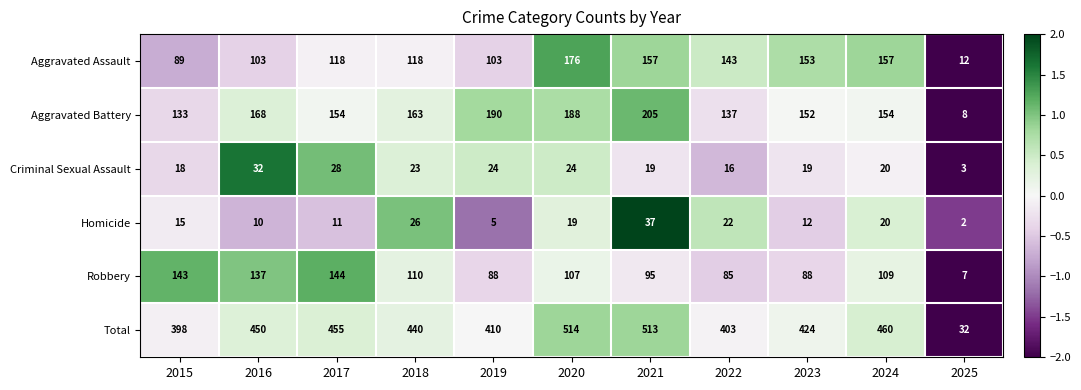

The Homicide series shows 29 at 2024. True or false?

False